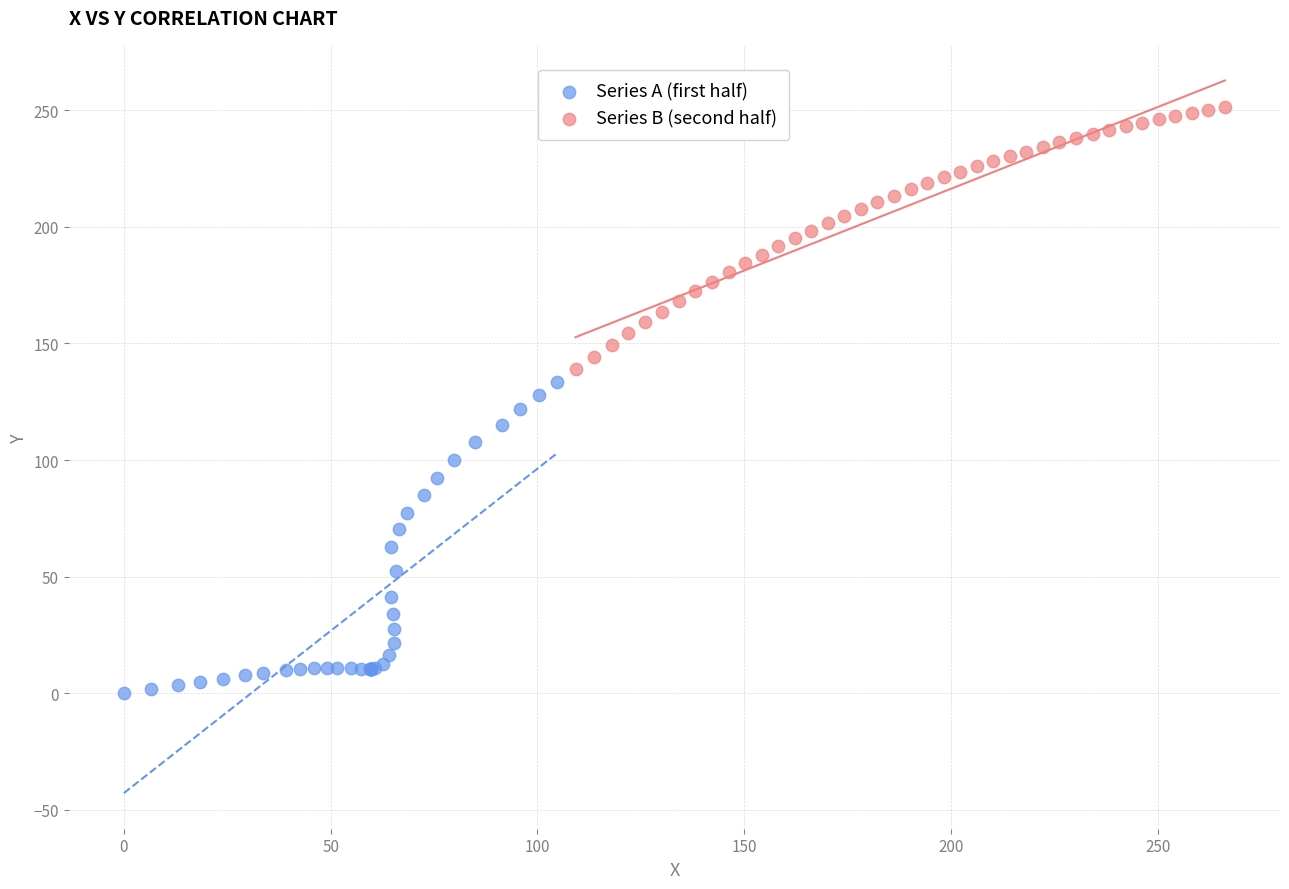

Which series has the largest Y range (max minus min)?

Series A (first half)